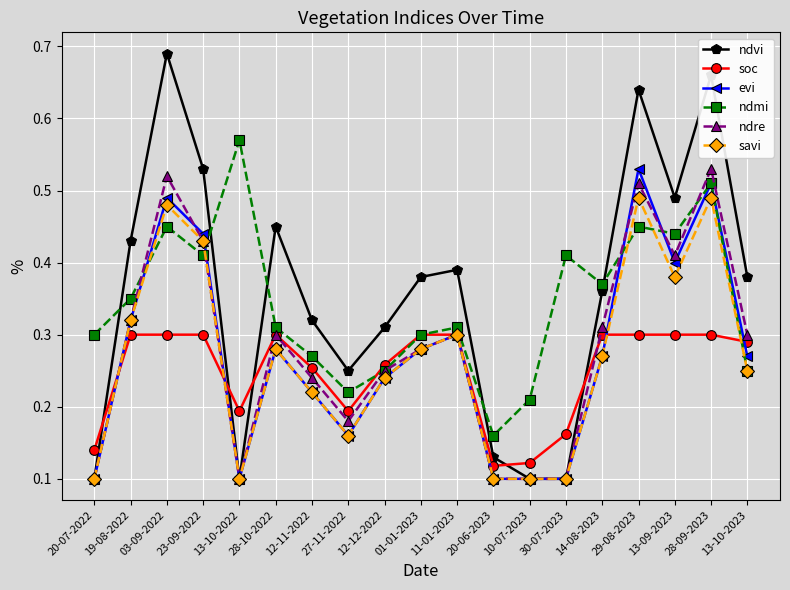

True or false: soc and ndvi cross at least once.

True